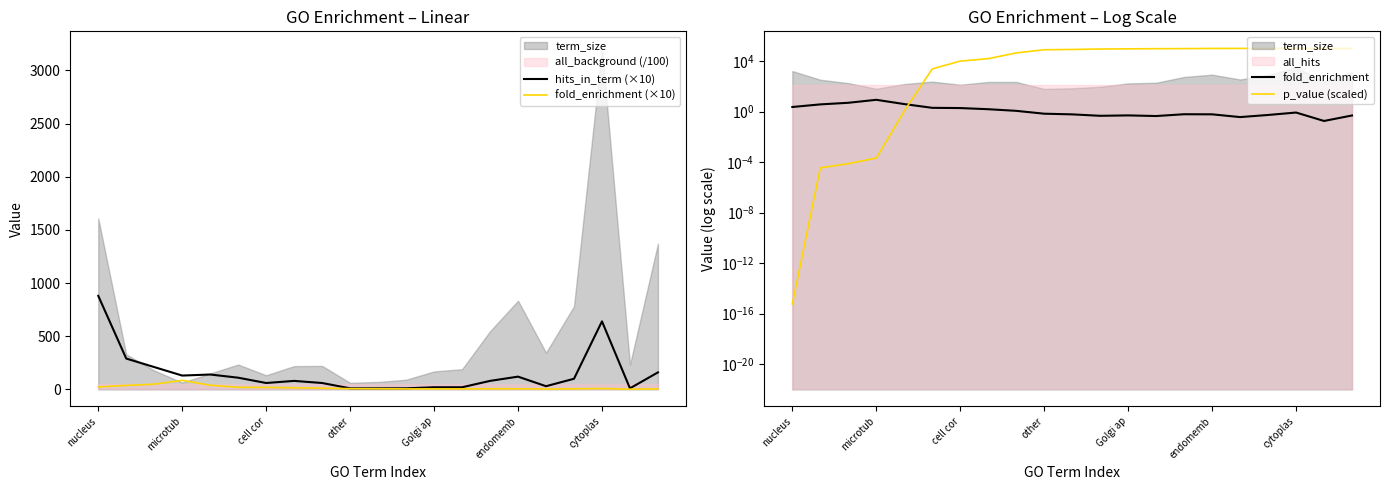

True or false: p_value (scaled) and hits_in_term (×10) intersect in this chart.

True